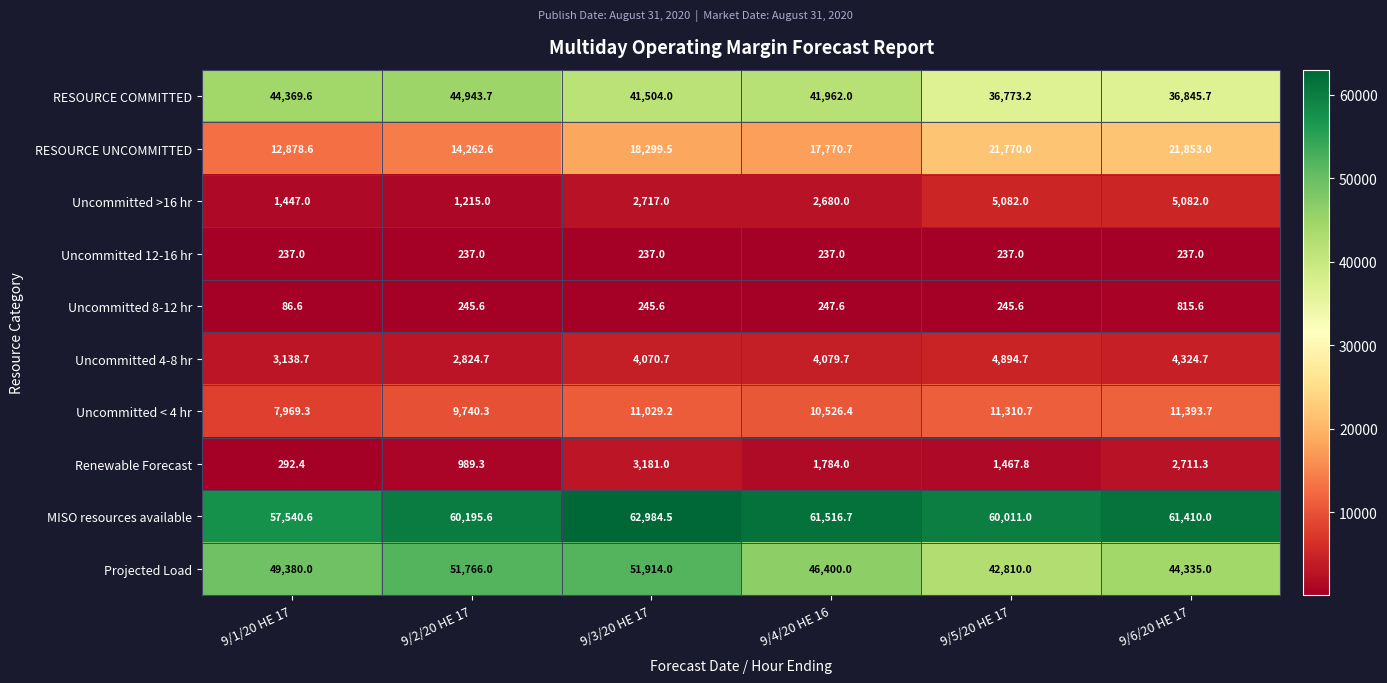

True or false: RESOURCE UNCOMMITTED has a value of 17770.7 at 9/4/20 HE 16.

True